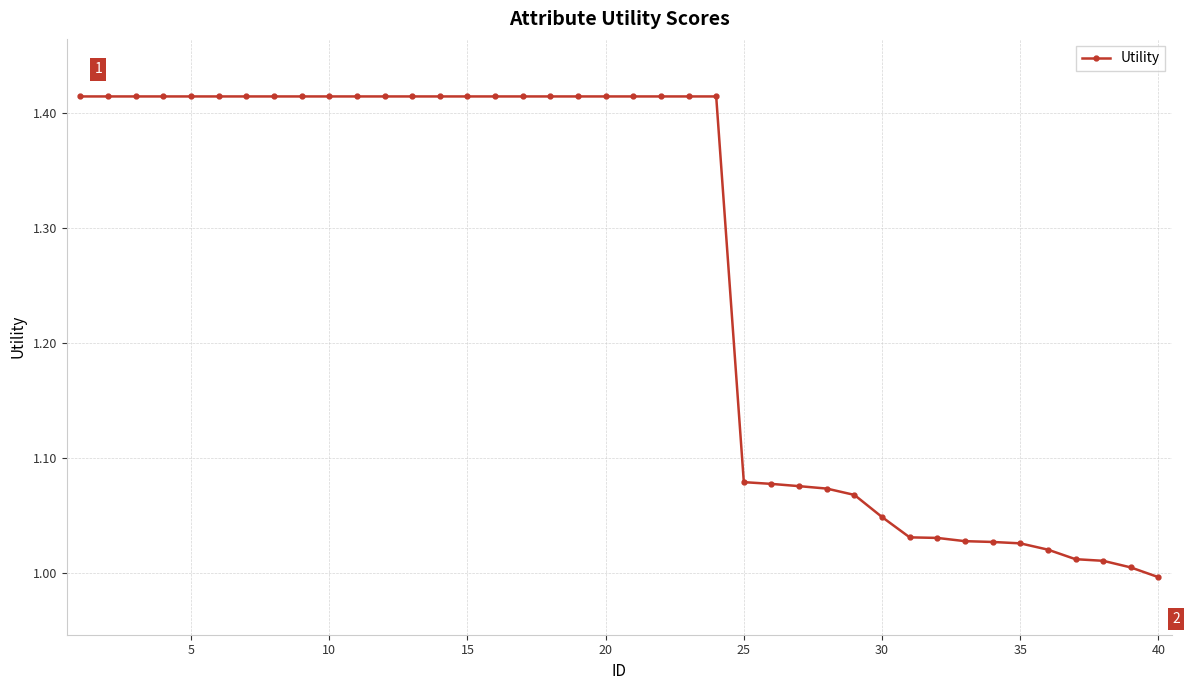

How many values exceed 1?

39